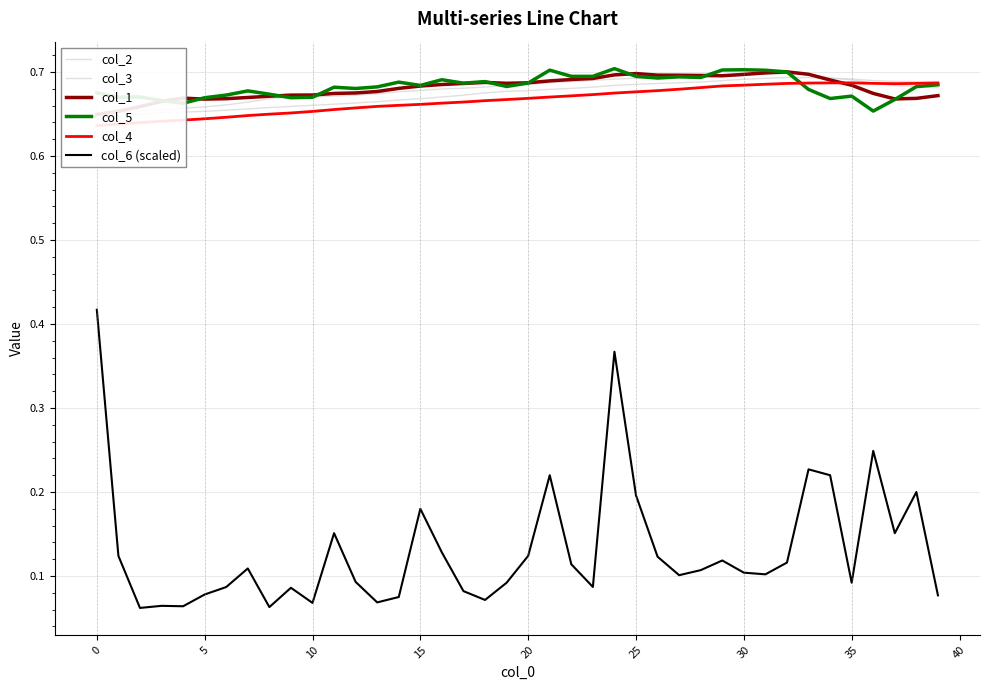

True or false: col_6 (scaled) and col_5 cross at least once.

False